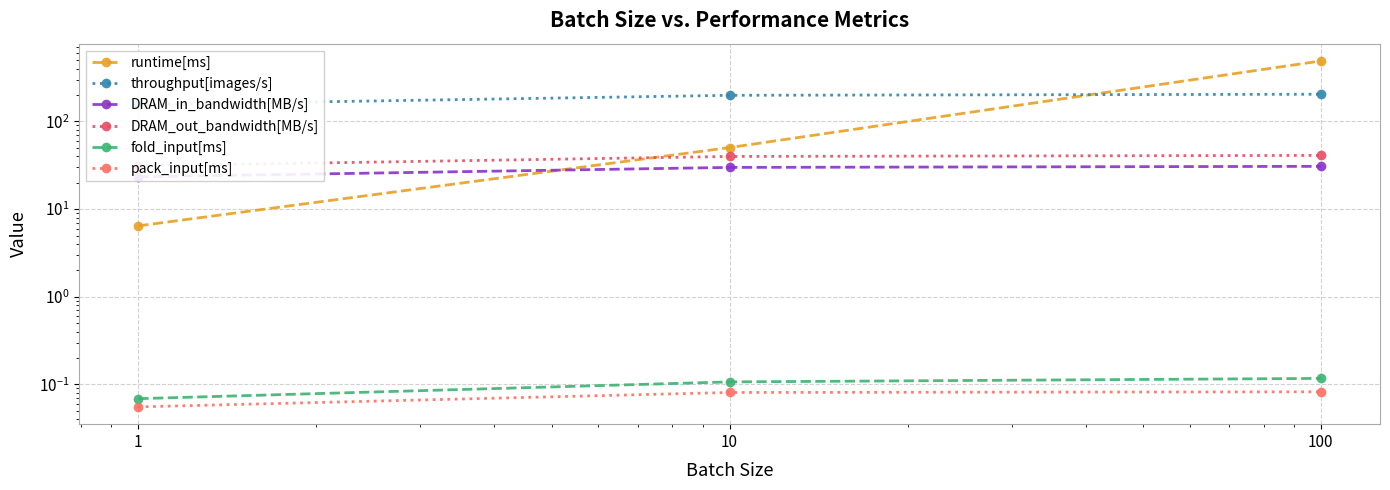

True or false: DRAM_in_bandwidth[MB/s] has a value of 18.5 at 10.

False